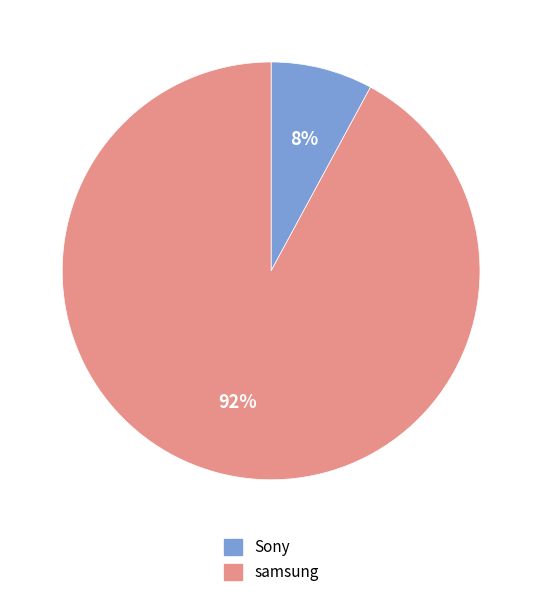

True or false: Sony accounts for 1% of the total.

False